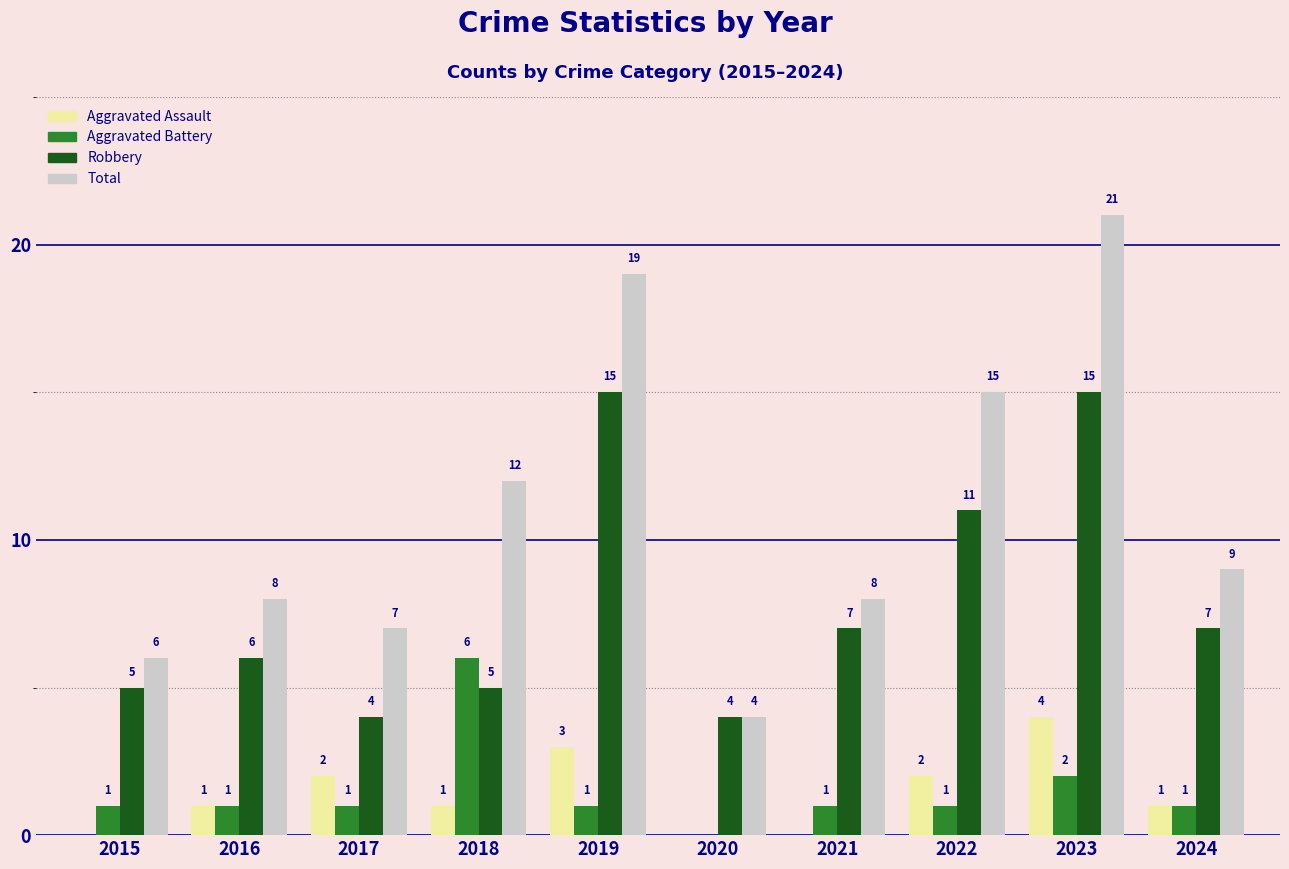

Between 2016 and 2020, which series saw the biggest shift?

Total